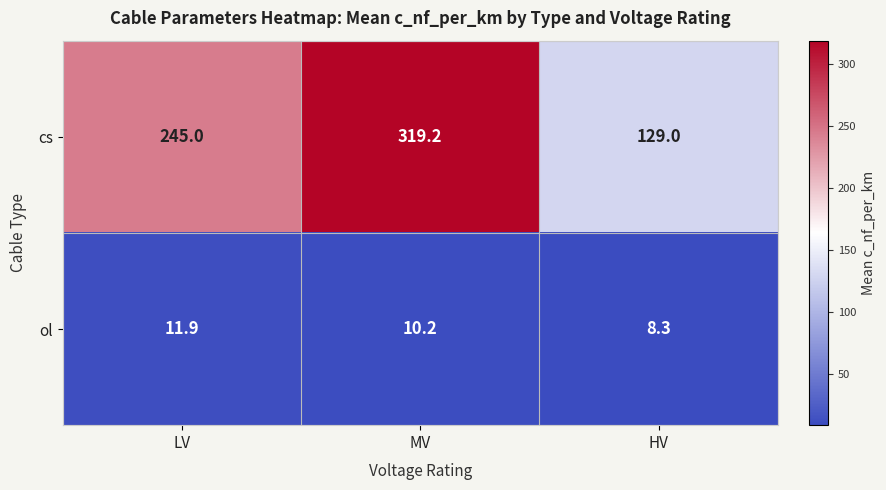

The cs series shows 319.2 at MV. True or false?

True